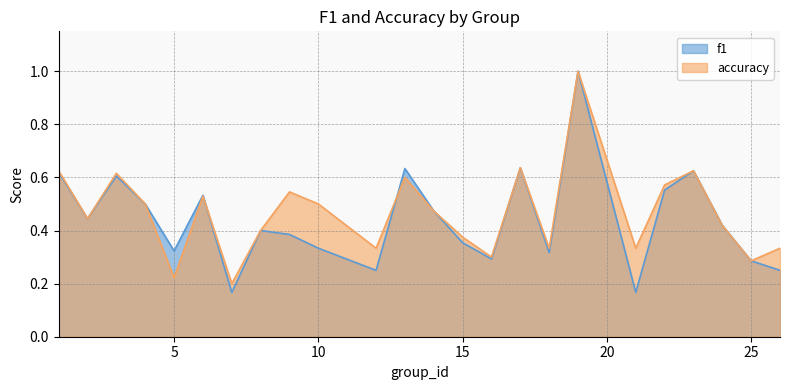

True or false: f1 has a value of 0.4 at 26.

False